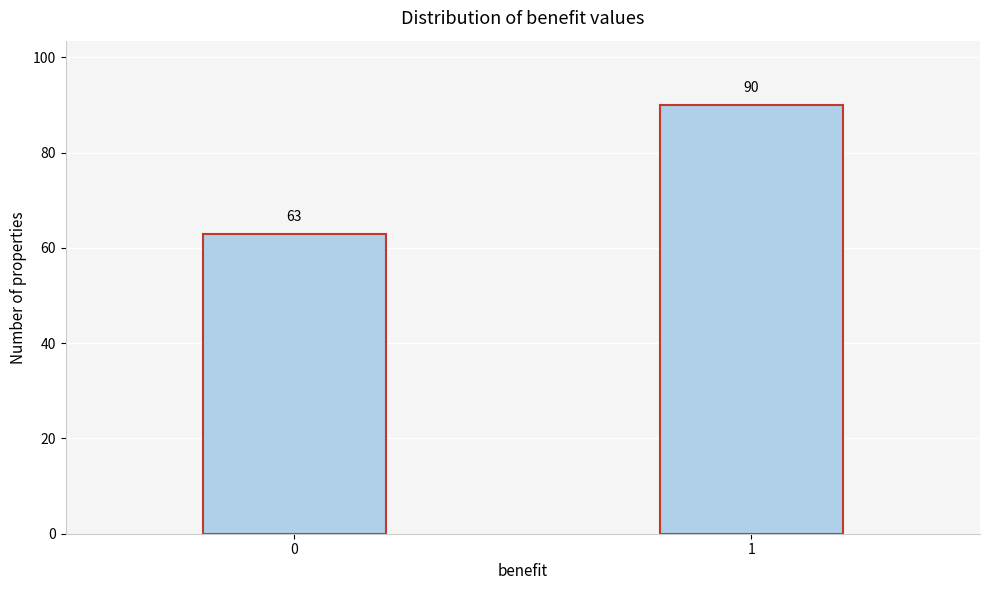

Reading right to left, transcribe all the data shown in this chart.

1=90	0=63